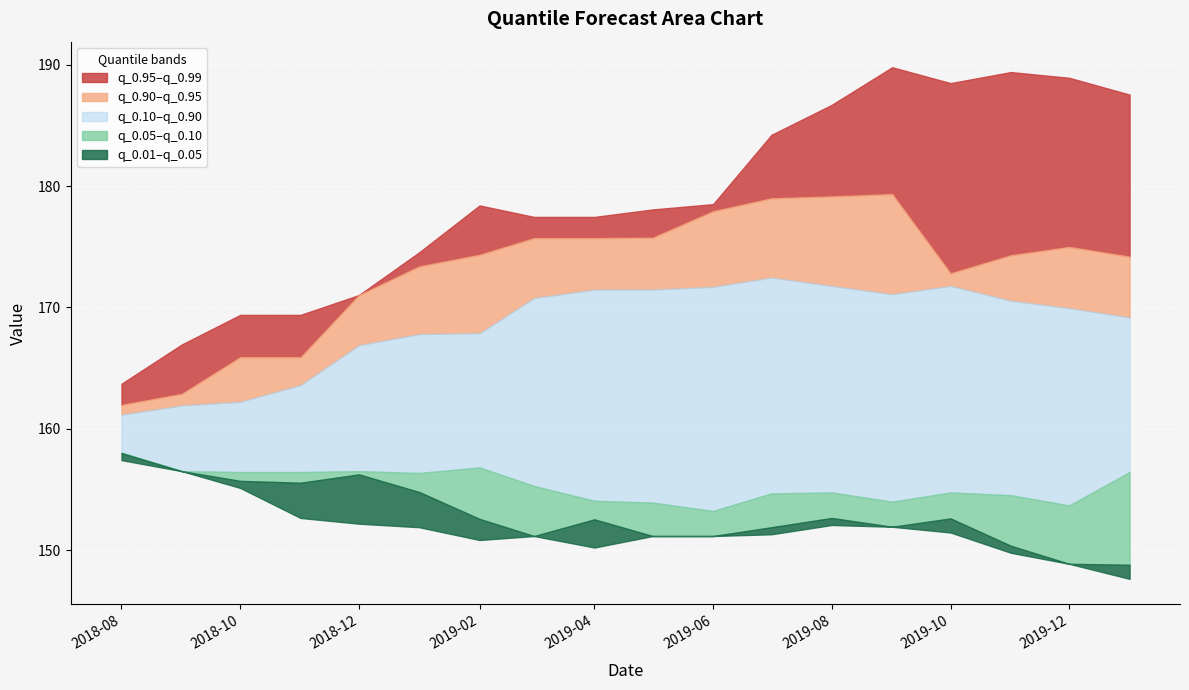

How many data points in q_0.01 are above 151?

13